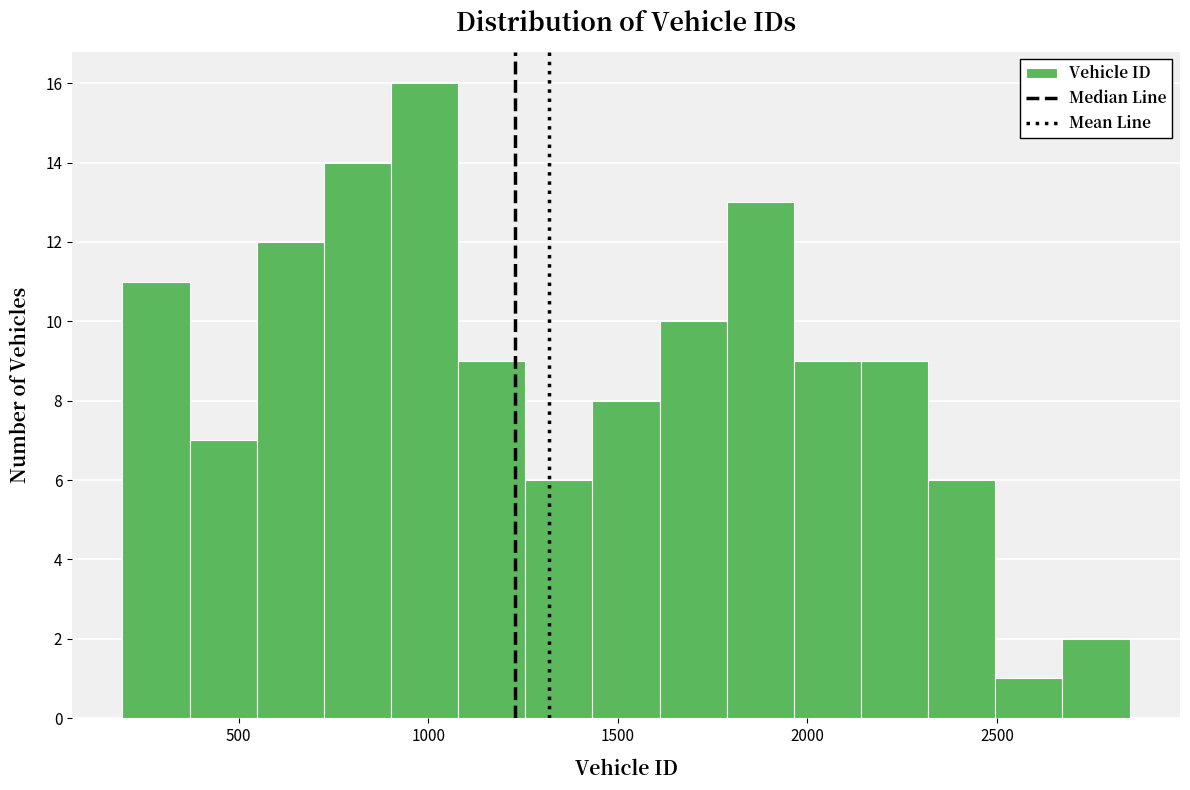

Around what value on the x-axis is the tallest bar? Give the approximate position of its centre, as read against the axis.

1000